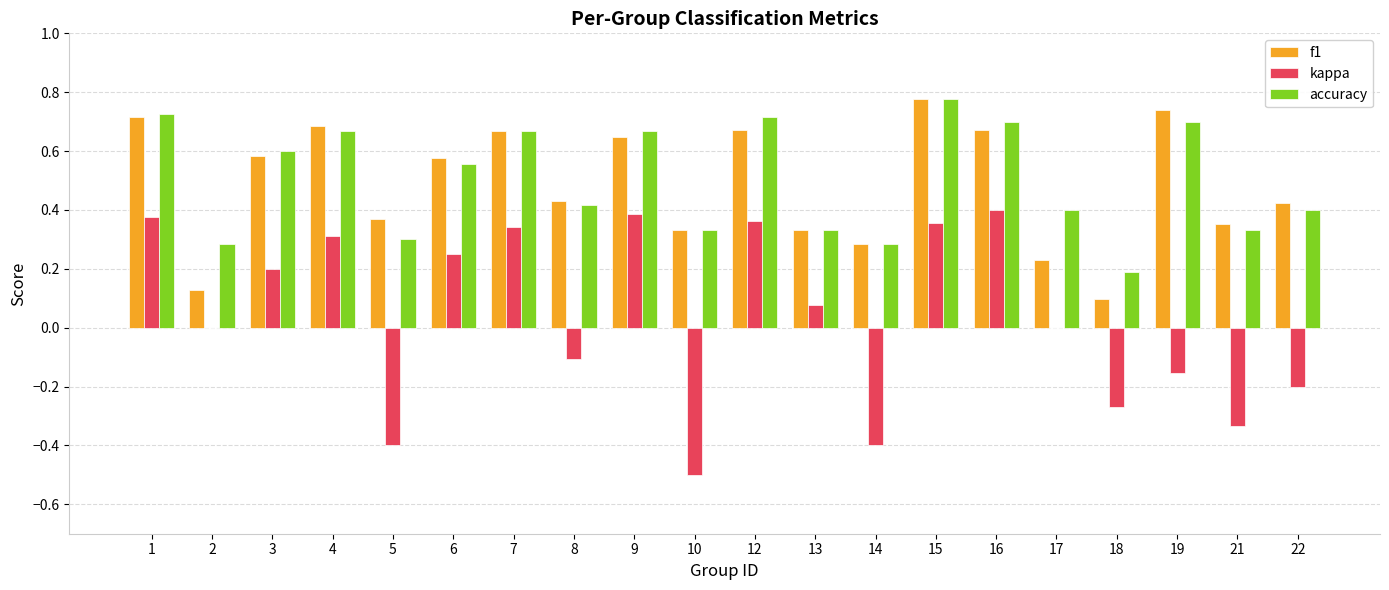

The kappa series shows 0.7 at 16. True or false?

False